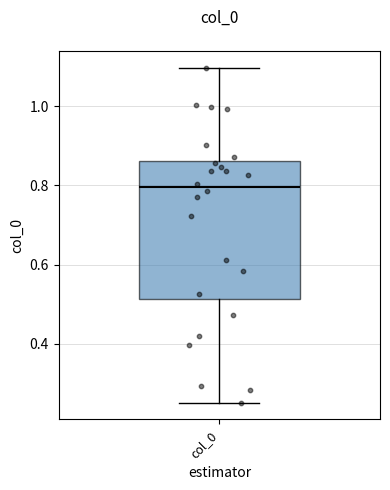

Where does the lower whisker of the box for col_0 end on the y-axis? The values are not printed on the chart, so give them approximately, as read against the axis.

0.26